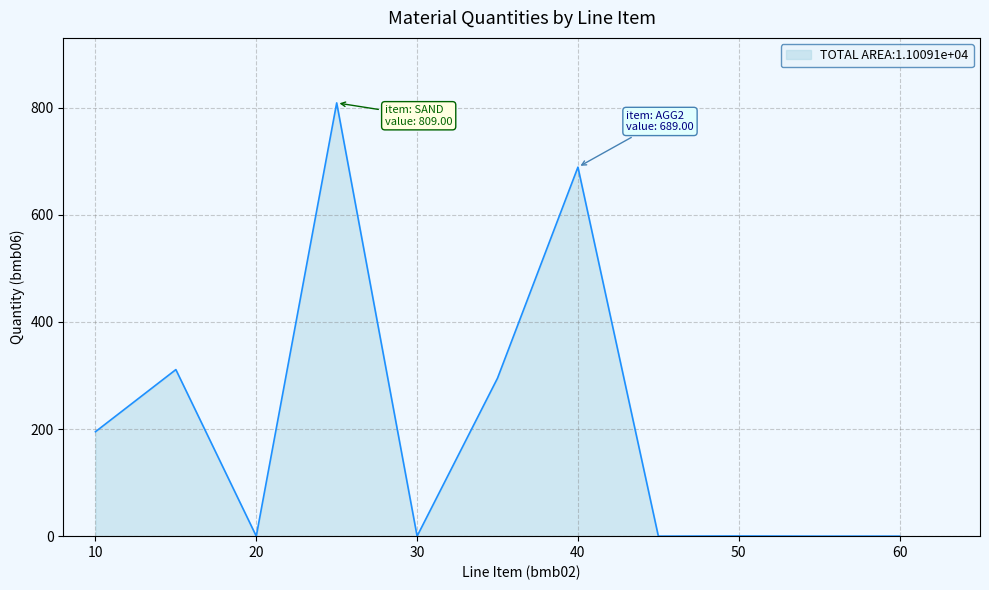

What is the difference between the maximum and minimum values?

809.0